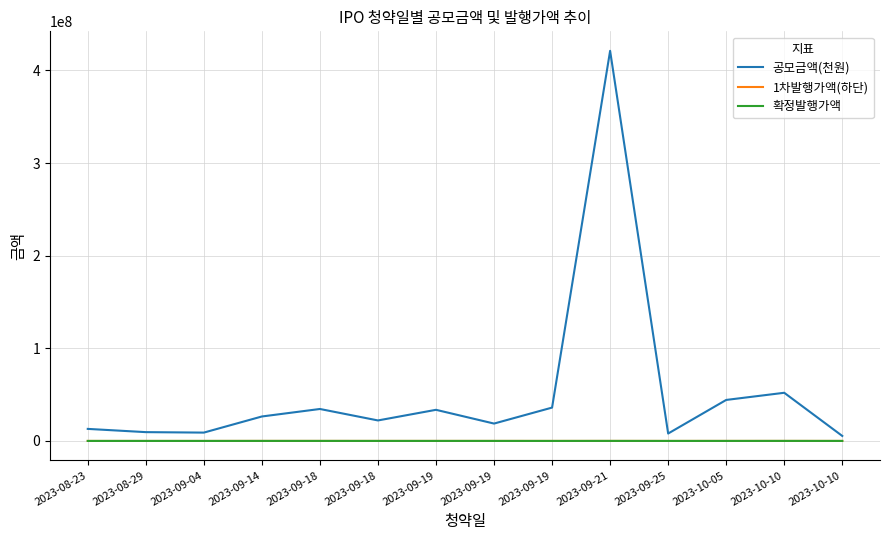

What is the smallest value displayed?

2000